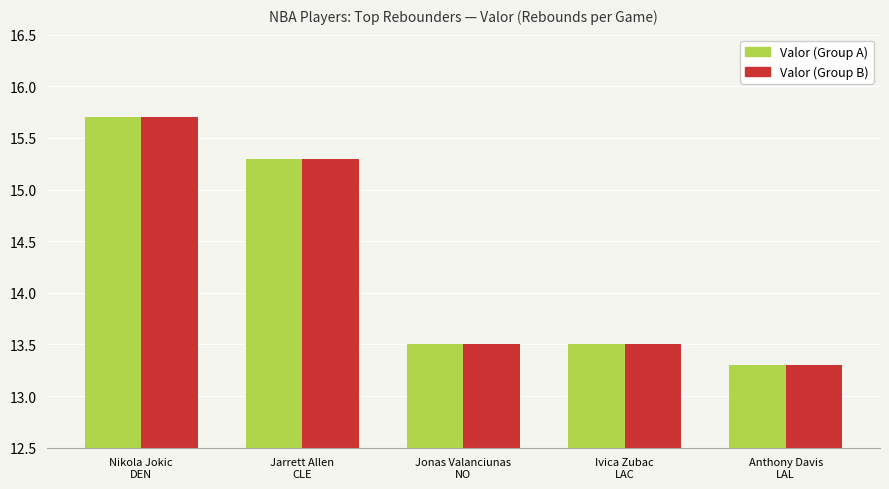

How many bars are there in each group?

2